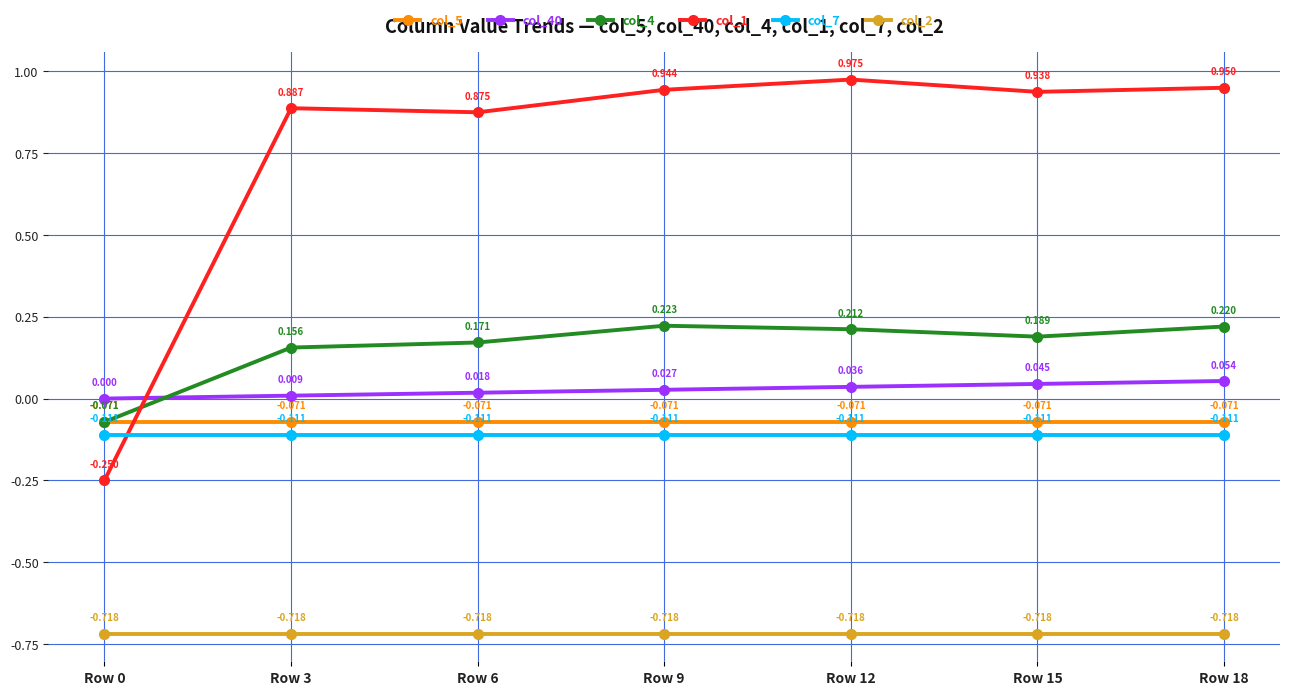

Is the value of col_5 at Row 15 greater than the value of col_7 at Row 15?

Yes